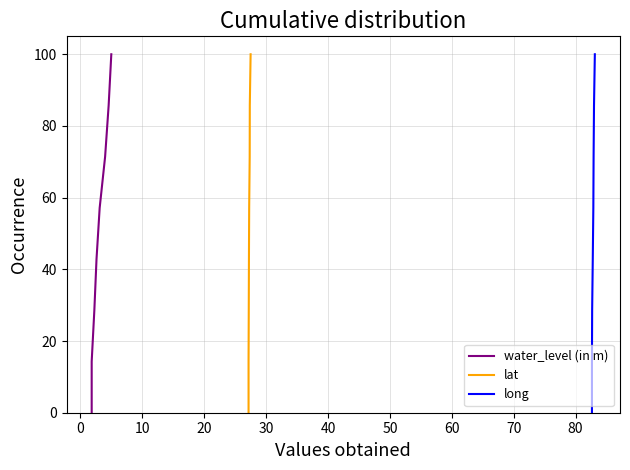

Which series changed the most between 50 and 70?

water_level (in m)